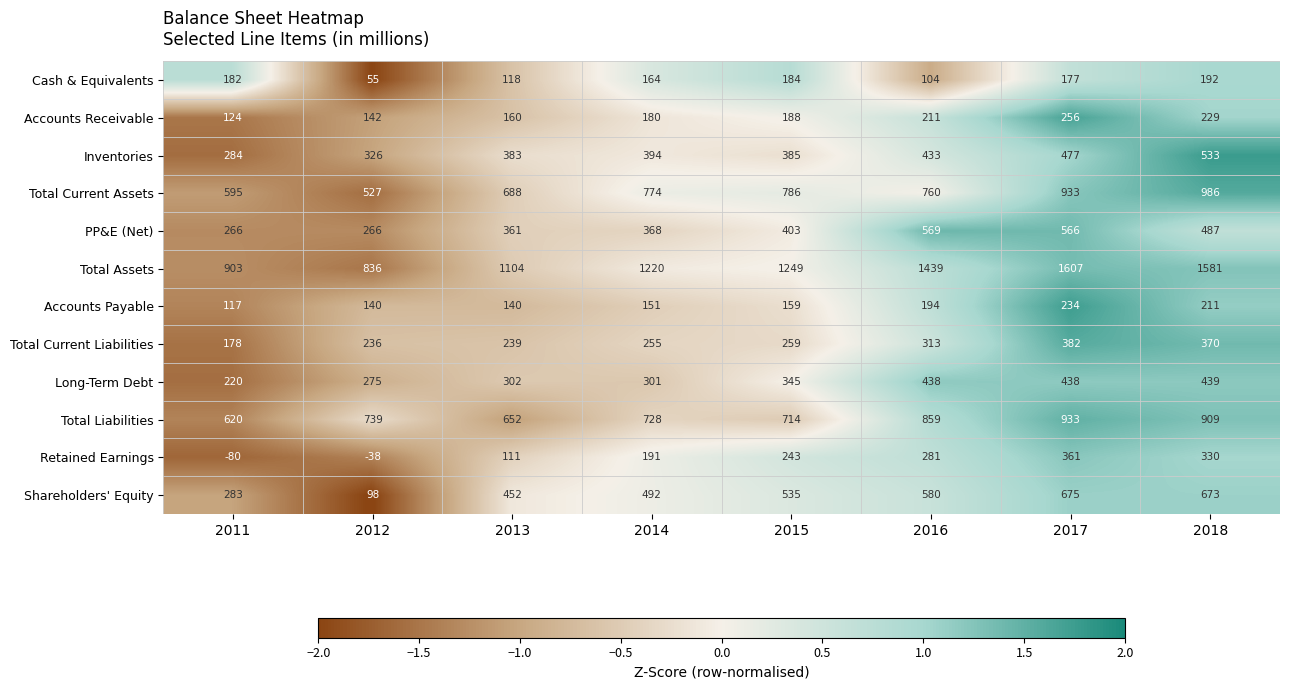

Rank the series at 2014 from lowest to highest value.

Accounts Payable, Cash & Equivalents, Accounts Receivable, Retained Earnings, Total Current Liabilities, Long-Term Debt, PP&E (Net), Inventories, Shareholders' Equity, Total Liabilities, Total Current Assets, Total Assets